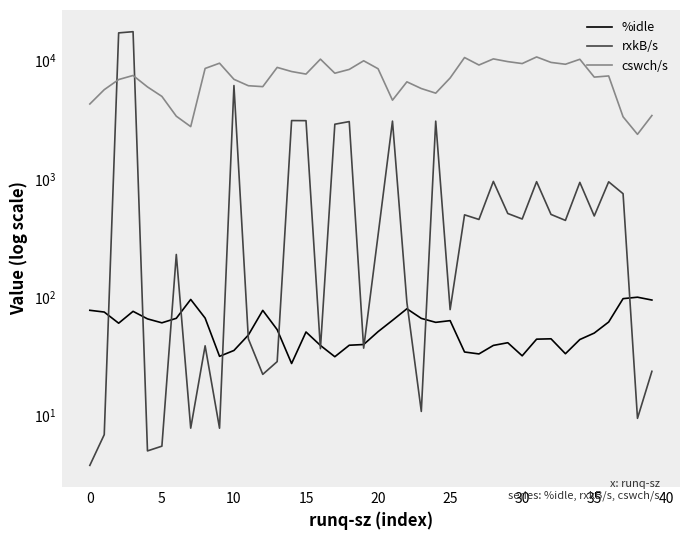

How many intersections are there between rxkB/s and %idle?

14